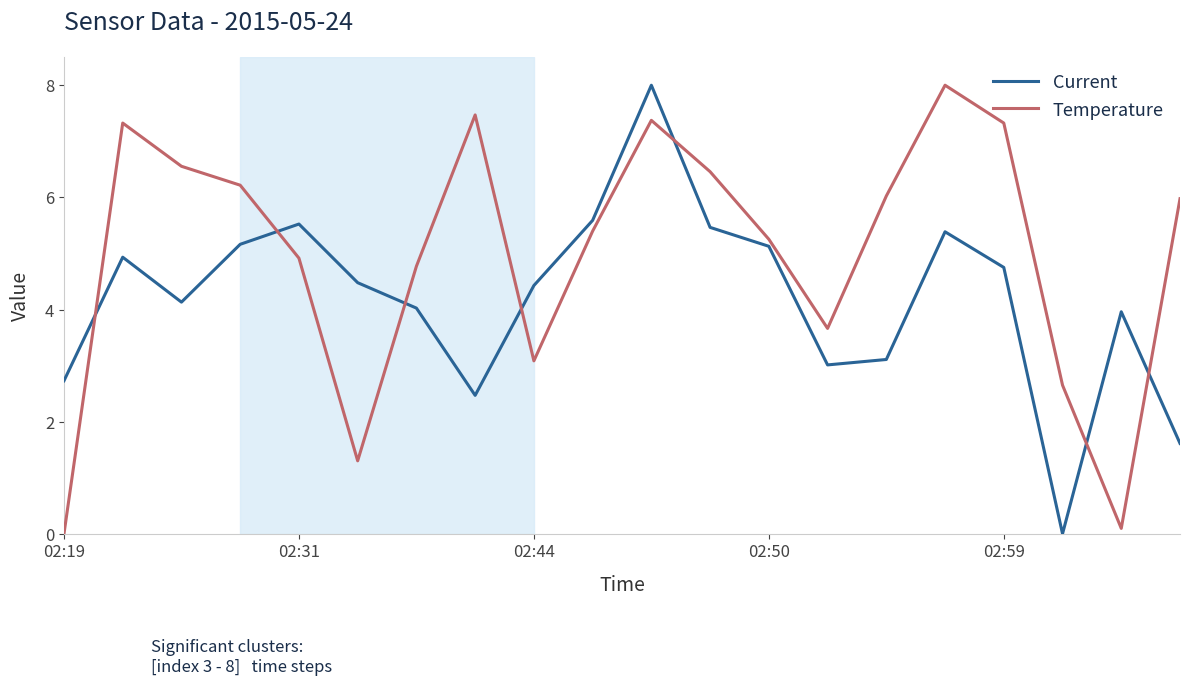

True or false: Temperature and Current intersect in this chart.

True